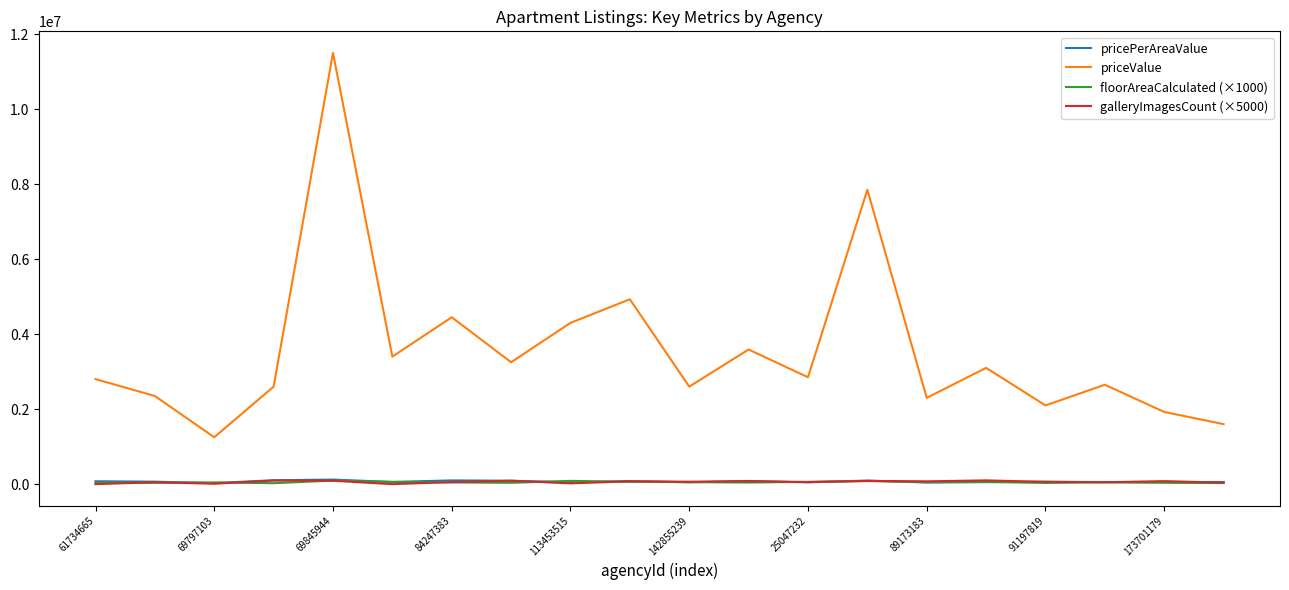

What is the maximum value shown in the chart?

11499000